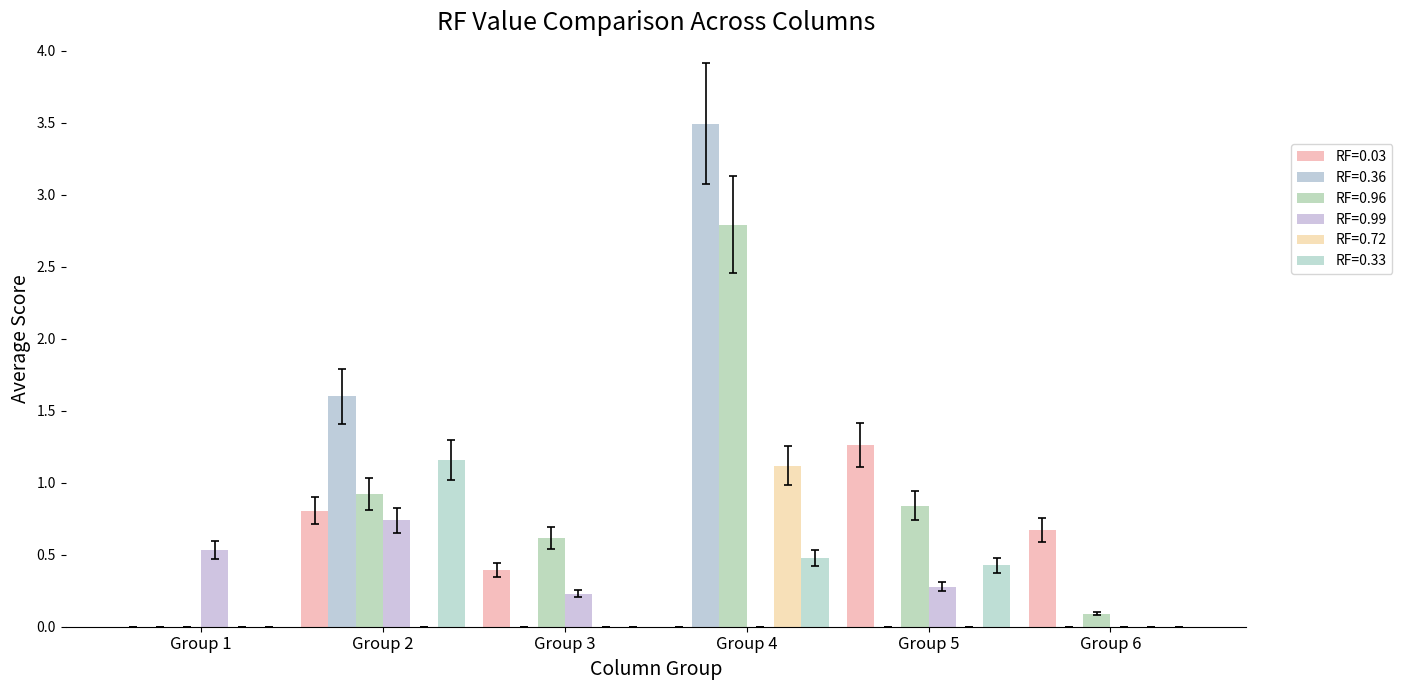

What are all the series names shown in the legend?

RF=0.03, RF=0.36, RF=0.96, RF=0.99, RF=0.72, RF=0.33